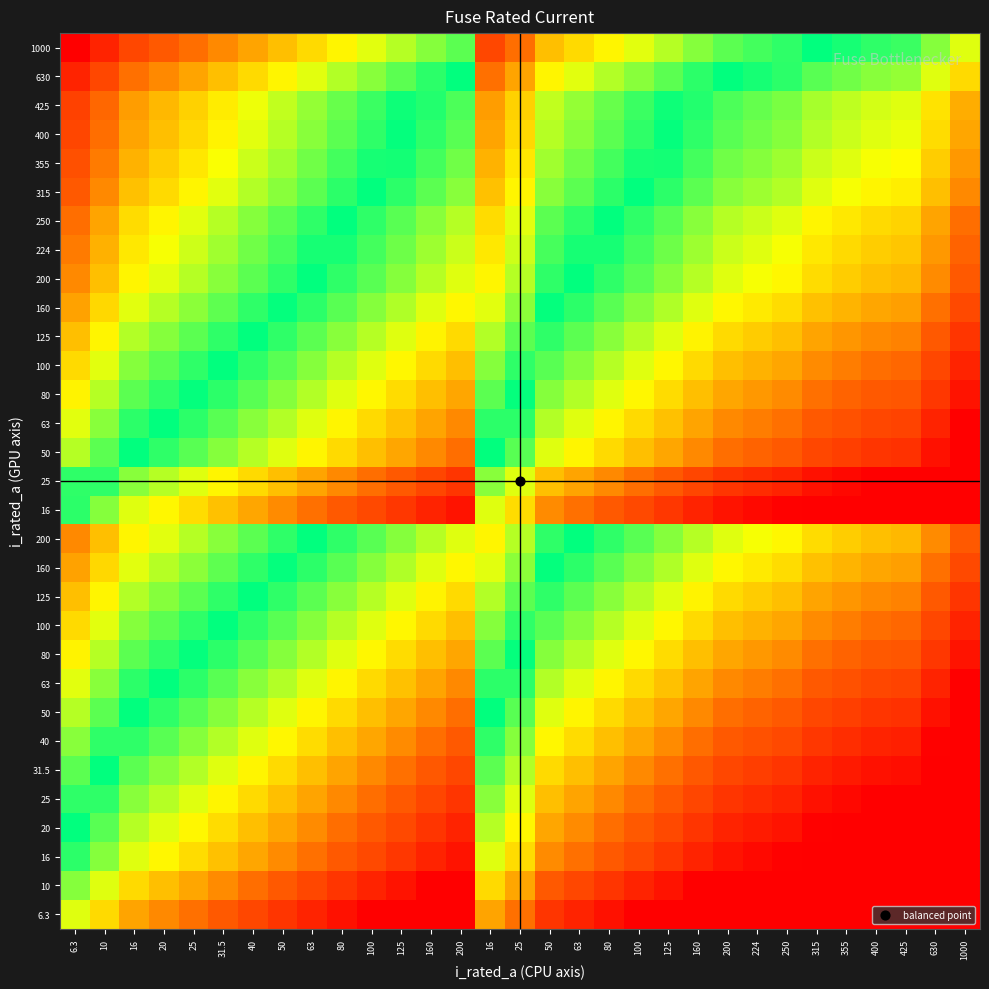

Count the number of categories in the chart.

31